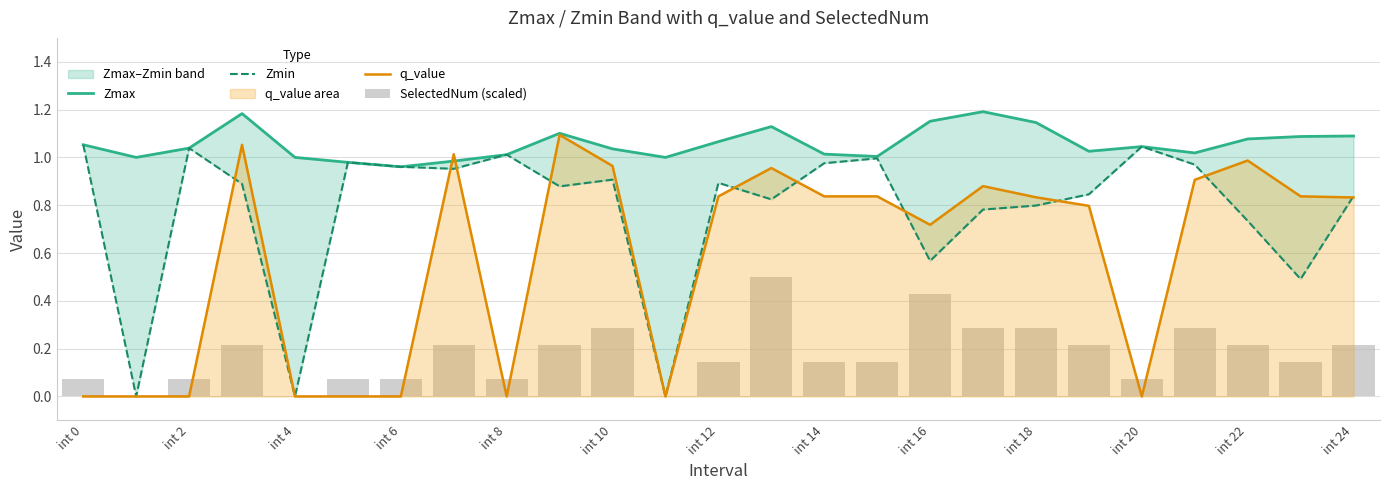

The q_value series shows 0.6 at int 8. True or false?

False